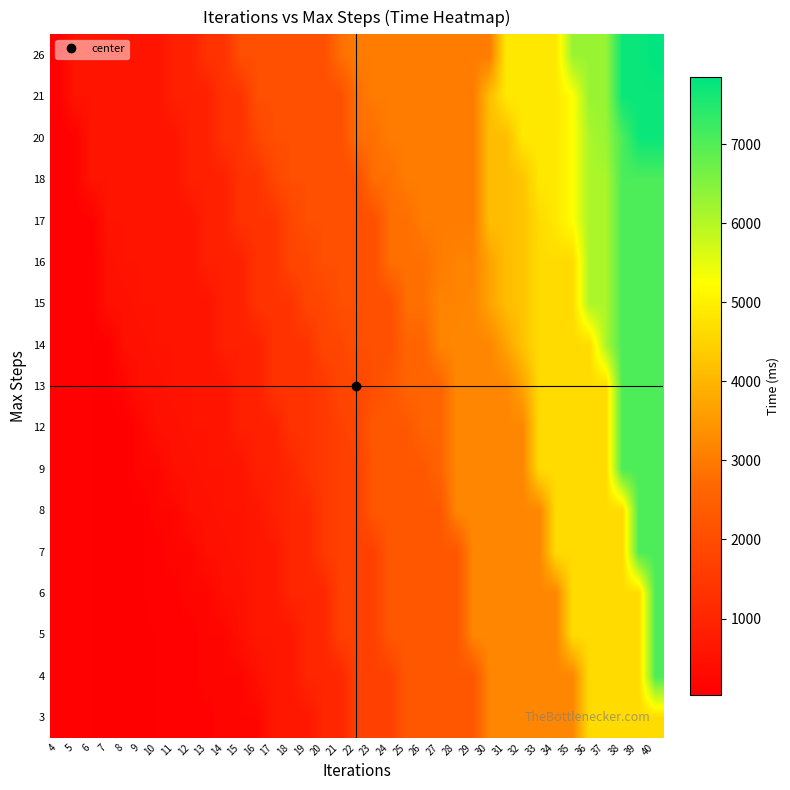

Rank the series at 19 from highest to lowest value.

17, 18, 20, 21, 26, 15, 16, 9, 12, 13, 14, 4, 5, 6, 7, 8, 3